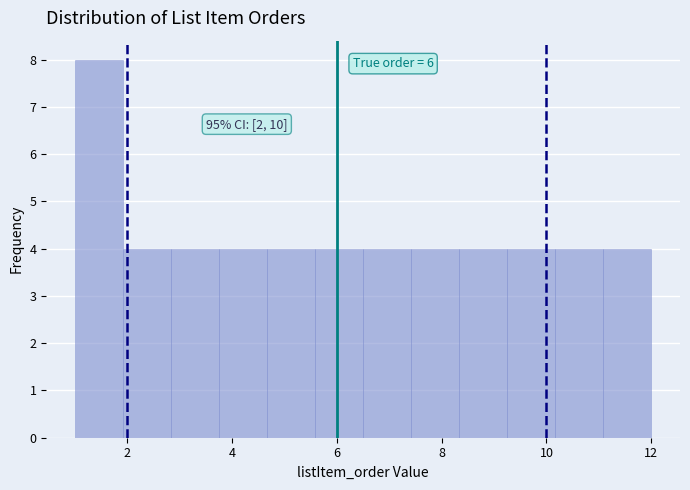

Over which range of the x-axis is the bar tallest?

1.0 to 2.0